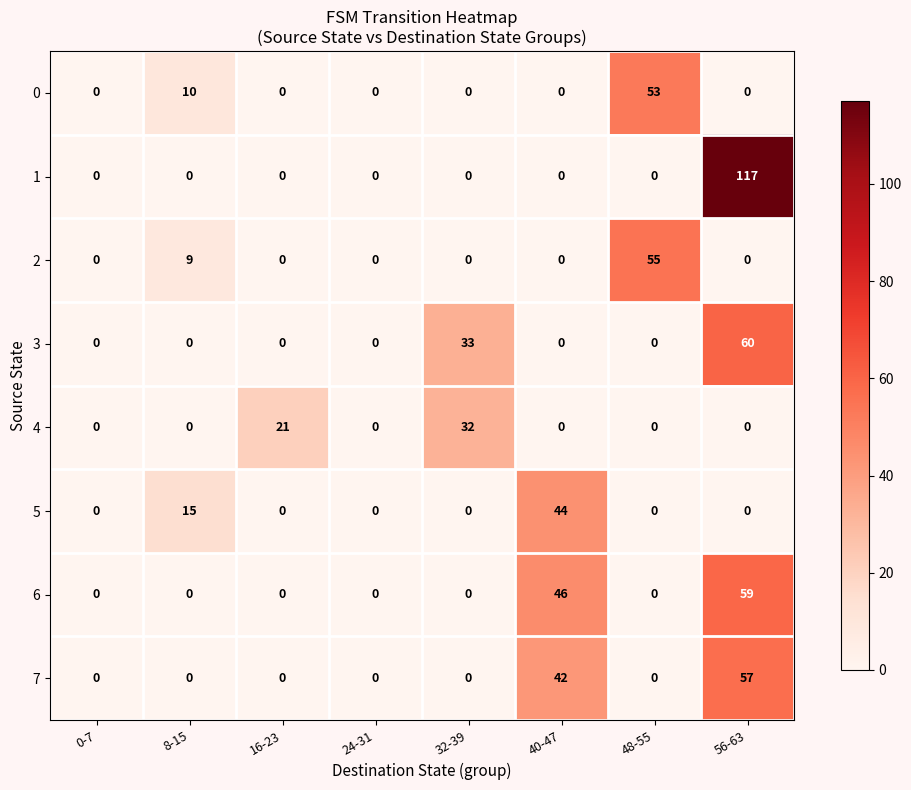

How many categories are shown in the chart?

8